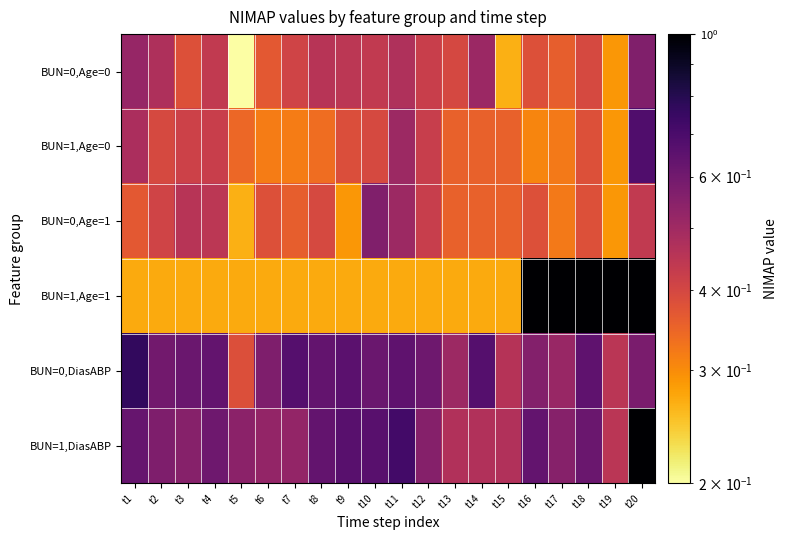

Reading right to left, transcribe all the data shown in this chart.

BUN=0,Age=0: t20=0.6	t19=0.3	t18=0.4	t17=0.4	t16=0.4	t15=0.3	t14=0.5	t13=0.4	t12=0.4	t11=0.5	t10=0.4	t9=0.4	t8=0.5	t7=0.4	t6=0.4	t5=0.2	t4=0.4	t3=0.4	t2=0.5	t1=0.5
BUN=1,Age=0: t20=0.7	t19=0.3	t18=0.4	t17=0.3	t16=0.3	t15=0.4	t14=0.4	t13=0.4	t12=0.4	t11=0.5	t10=0.4	t9=0.4	t8=0.3	t7=0.3	t6=0.3	t5=0.3	t4=0.4	t3=0.4	t2=0.4	t1=0.5
BUN=0,Age=1: t20=0.4	t19=0.3	t18=0.4	t17=0.3	t16=0.4	t15=0.4	t14=0.4	t13=0.4	t12=0.4	t11=0.5	t10=0.6	t9=0.3	t8=0.4	t7=0.4	t6=0.4	t5=0.3	t4=0.4	t3=0.5	t2=0.4	t1=0.4
BUN=1,Age=1: t20=1.0	t19=1.0	t18=1.0	t17=1.0	t16=1.0	t15=0.3	t14=0.3	t13=0.3	t12=0.3	t11=0.3	t10=0.3	t9=0.3	t8=0.3	t7=0.3	t6=0.3	t5=0.3	t4=0.3	t3=0.3	t2=0.3	t1=0.3
BUN=0,DiasABP: t20=0.6	t19=0.4	t18=0.6	t17=0.5	t16=0.6	t15=0.5	t14=0.7	t13=0.5	t12=0.6	t11=0.6	t10=0.6	t9=0.7	t8=0.6	t7=0.7	t6=0.6	t5=0.4	t4=0.6	t3=0.6	t2=0.6	t1=0.8
BUN=1,DiasABP: t20=1.0	t19=0.4	t18=0.6	t17=0.6	t16=0.6	t15=0.5	t14=0.5	t13=0.5	t12=0.6	t11=0.7	t10=0.7	t9=0.7	t8=0.6	t7=0.5	t6=0.5	t5=0.5	t4=0.6	t3=0.6	t2=0.6	t1=0.6